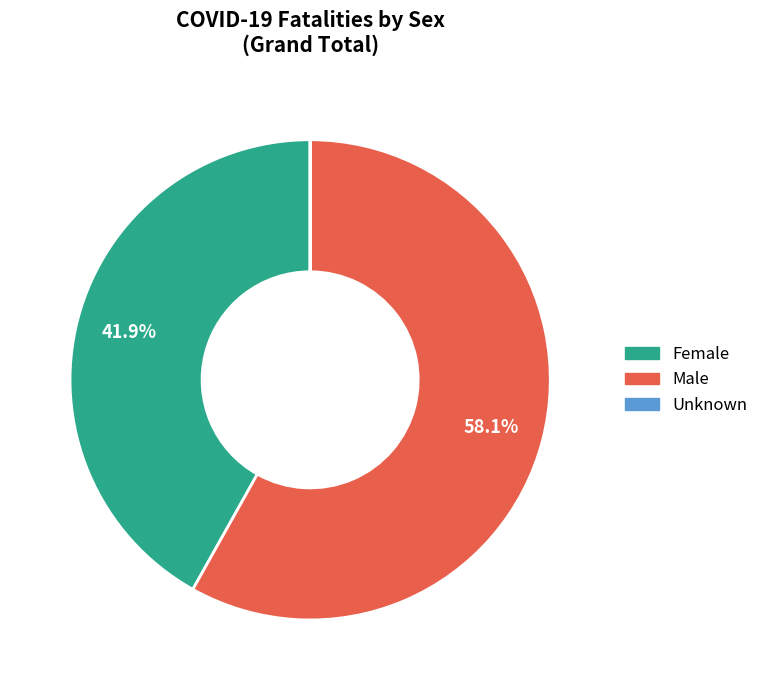

Combined, what portion of the pie is Male and Female?

100.0%